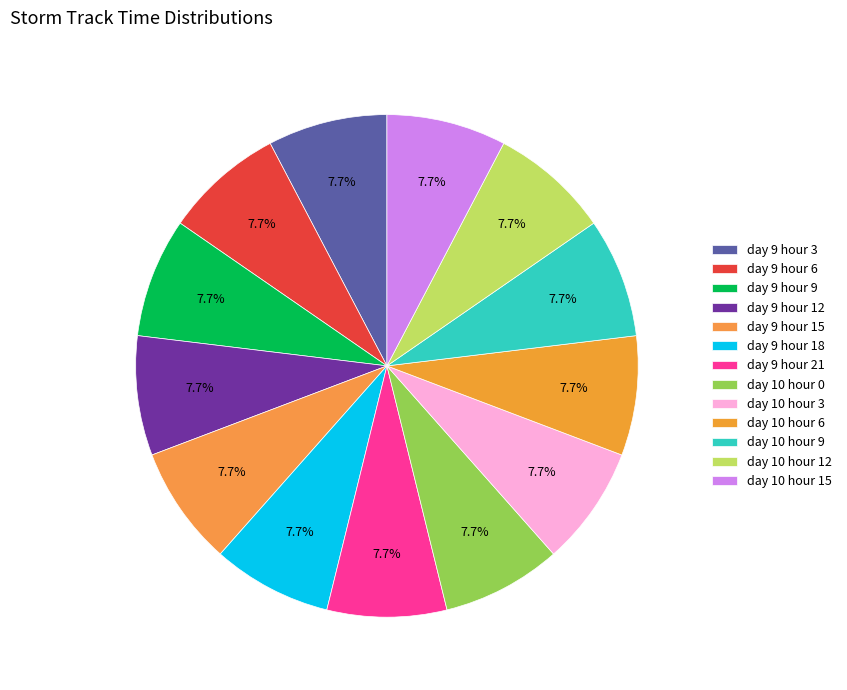

How many slices are in this pie chart?

13